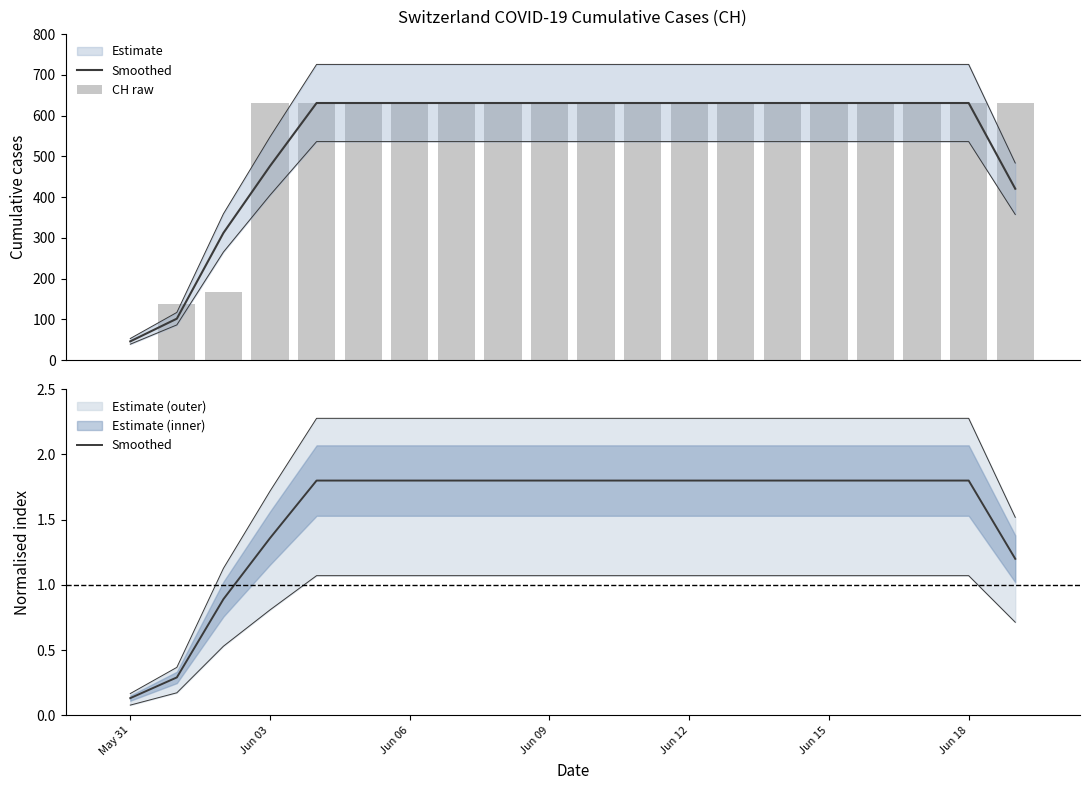

Which has a higher value, Jun 15 or May 31?

Jun 15